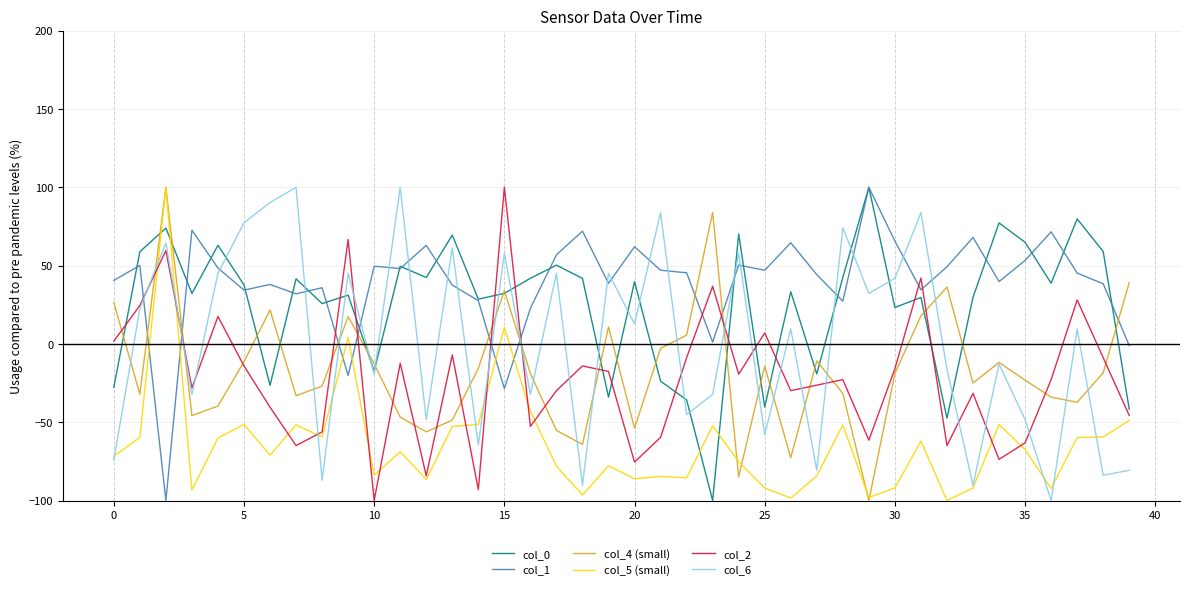

After their last crossing, which series has the higher values: col_0 or col_4 (small)?

col_4 (small)